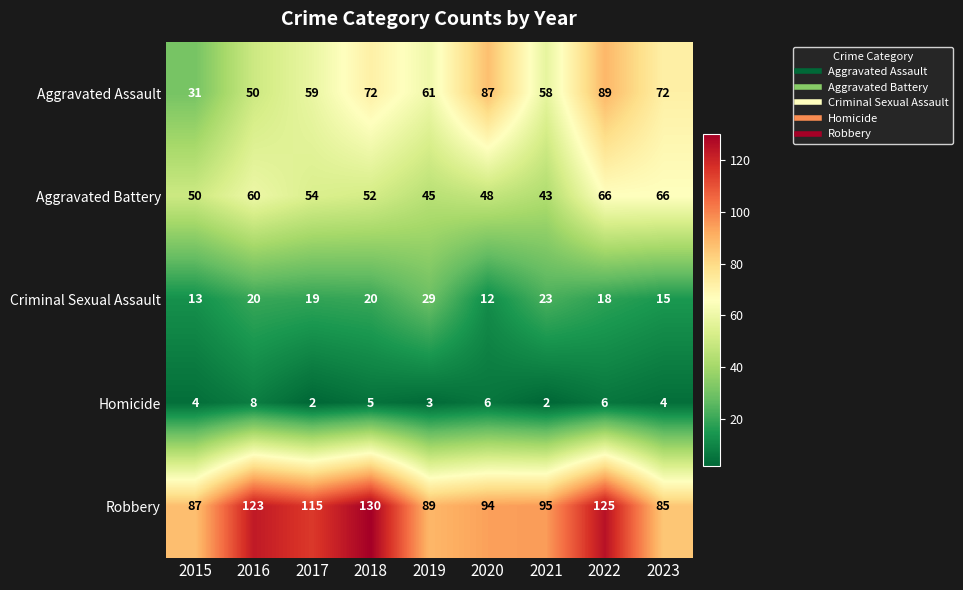

Read the Aggravated Assault value at 2022.

89